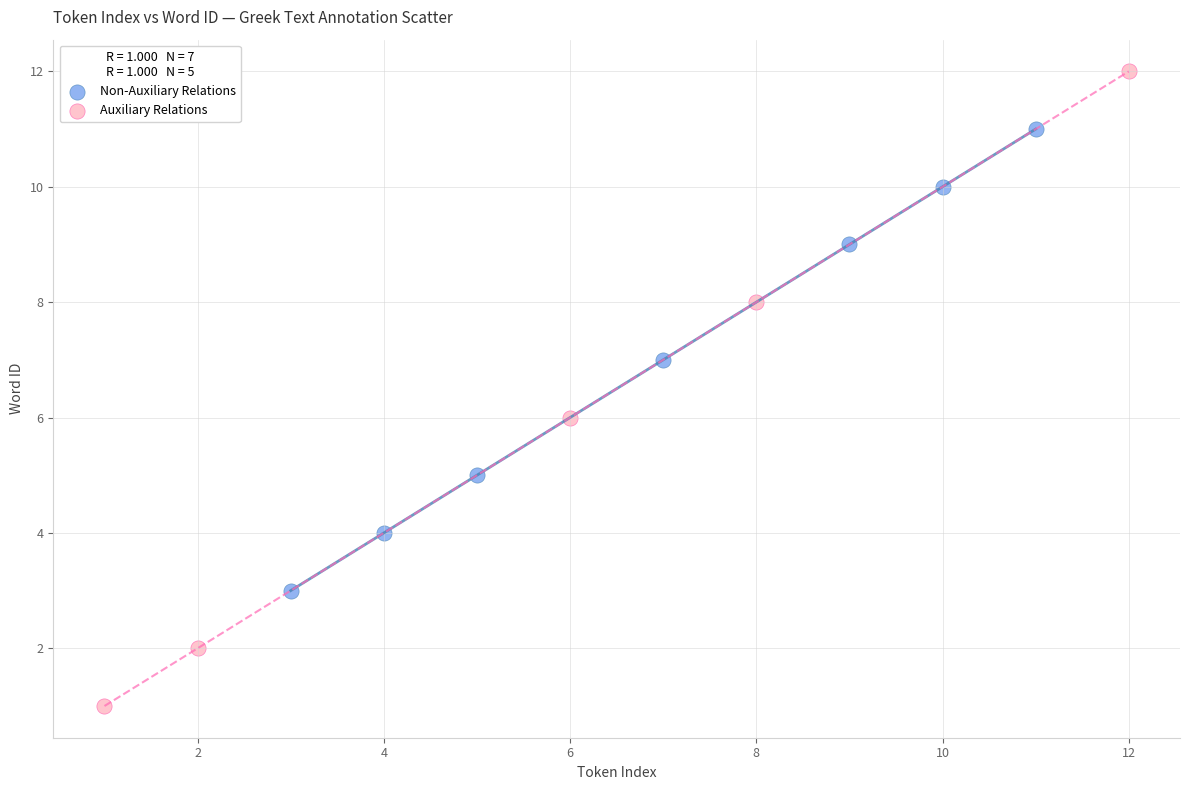

Which series reaches the minimum Y coordinate?

Auxiliary Relations